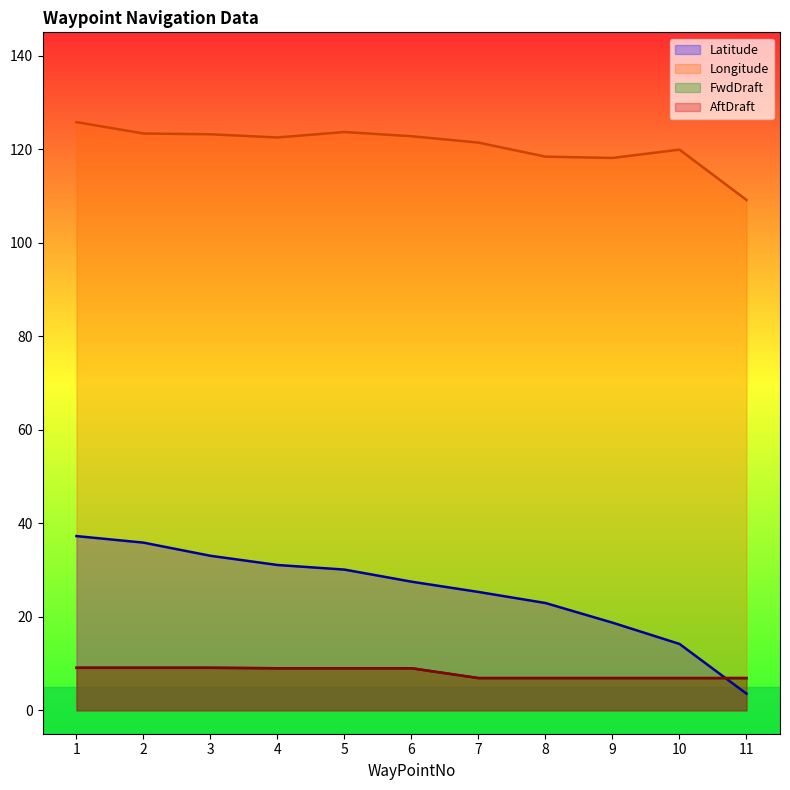

What is the difference between the maximum and minimum values in the Longitude series?

16.6